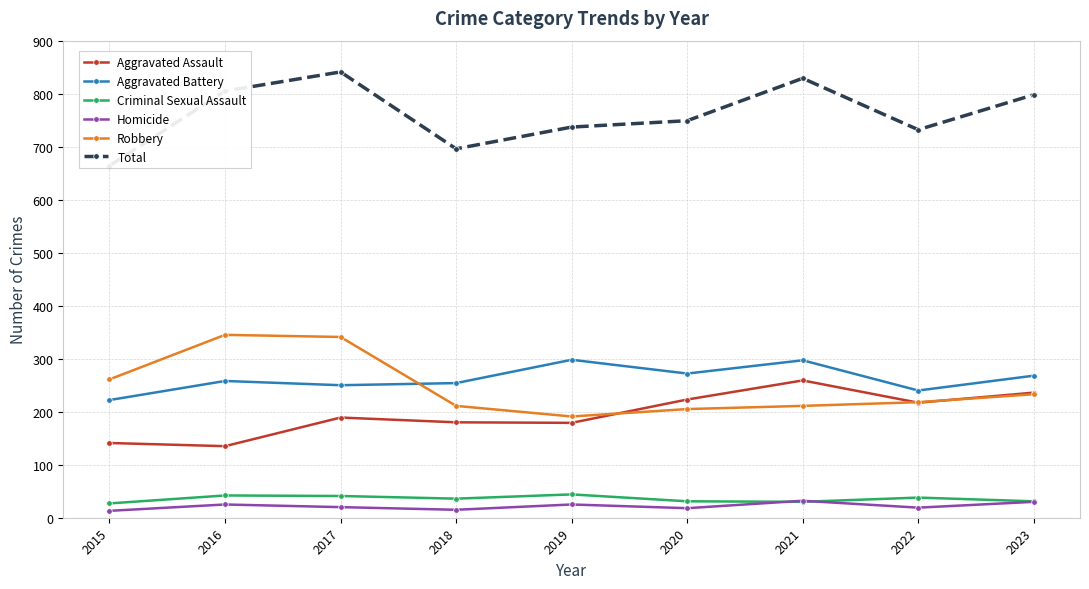

What is the difference between the Total values at 2023 and 2015?

134